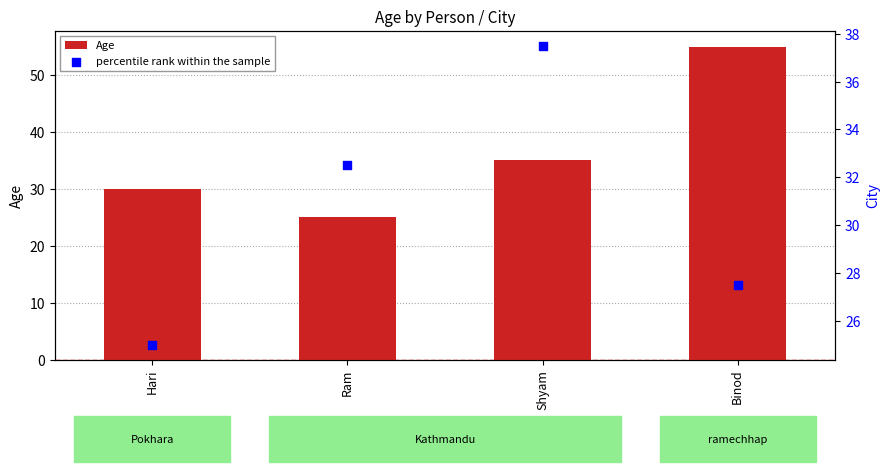

Which series has the largest total across all categories?

Age